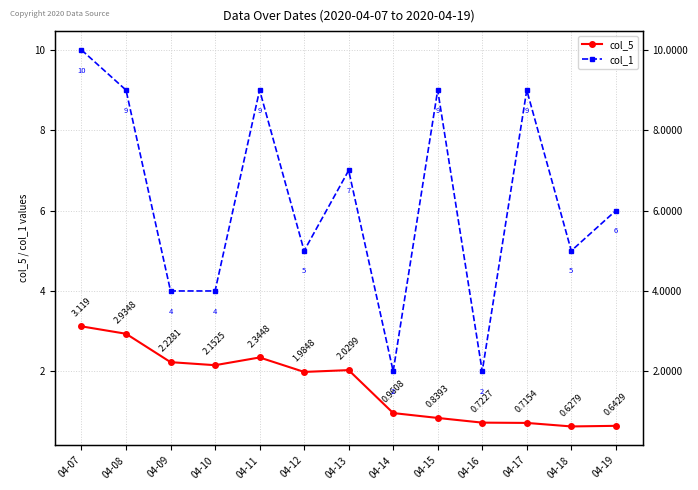

What is the value of the col_1 point at the 10th from the left?

2.0